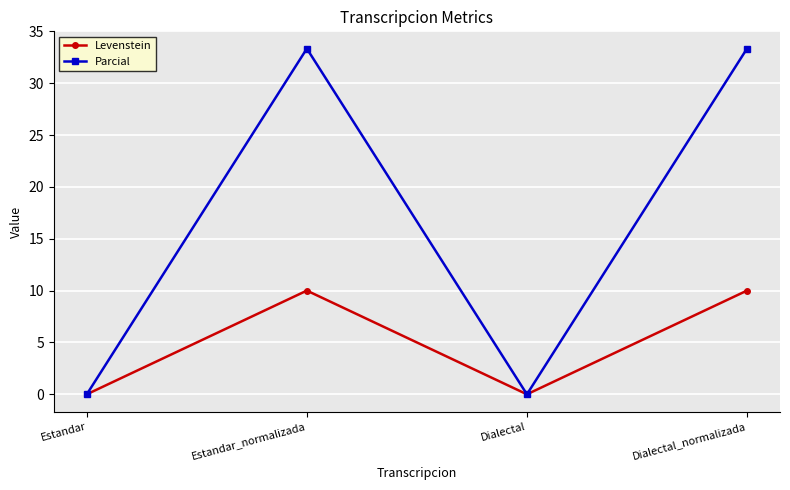

Which series has the largest range (max minus min)?

Parcial